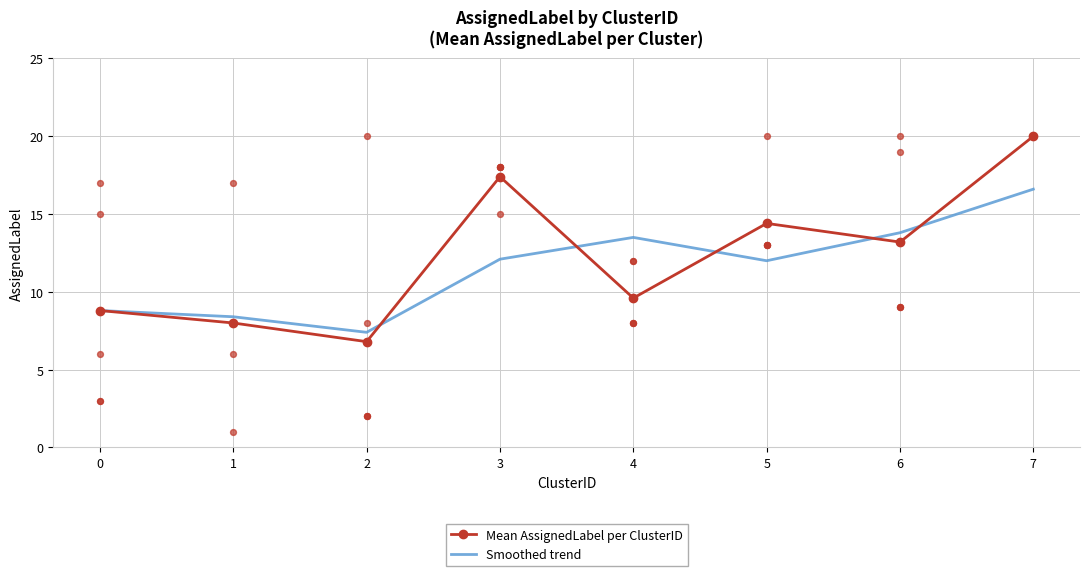

Which series contains the lowest Y value?

Mean AssignedLabel per ClusterID